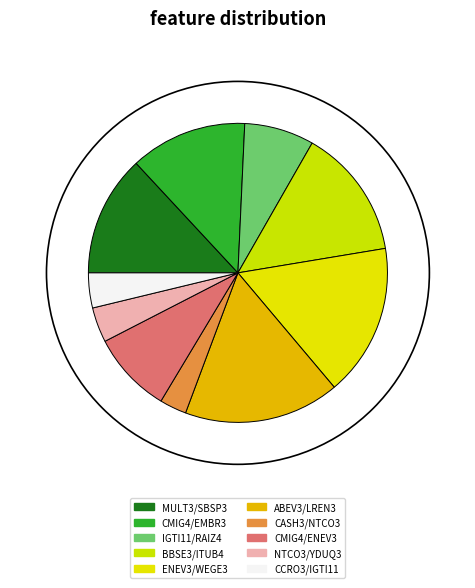

What is the change in value from MULT3/SBSP3 to BBSE3/ITUB4?

+0.1